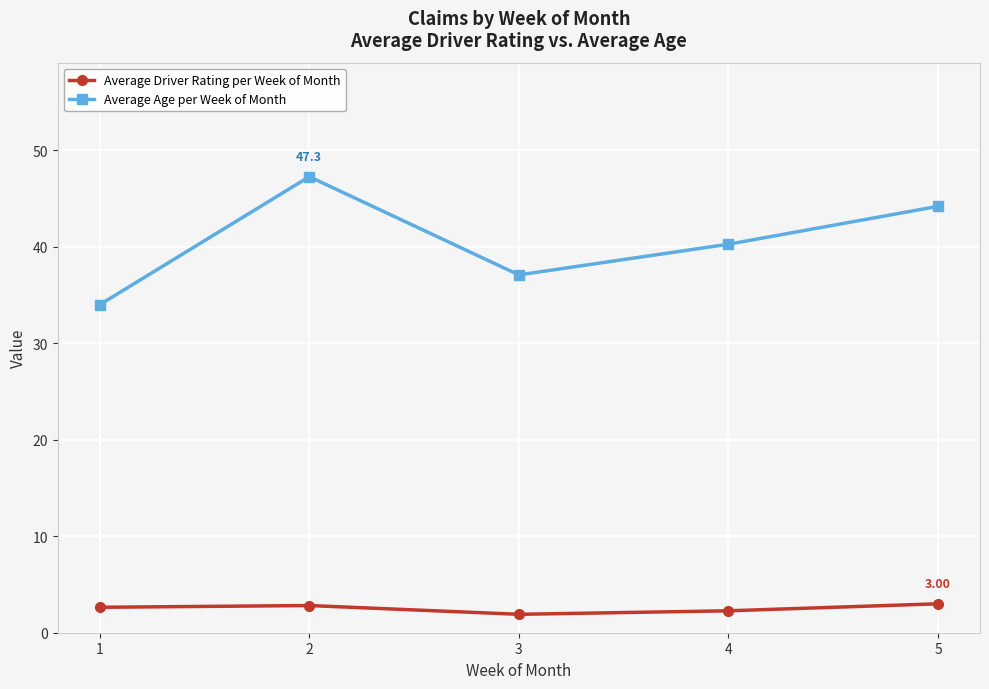

Read the Average Driver Rating per Week of Month value at 1.

2.6